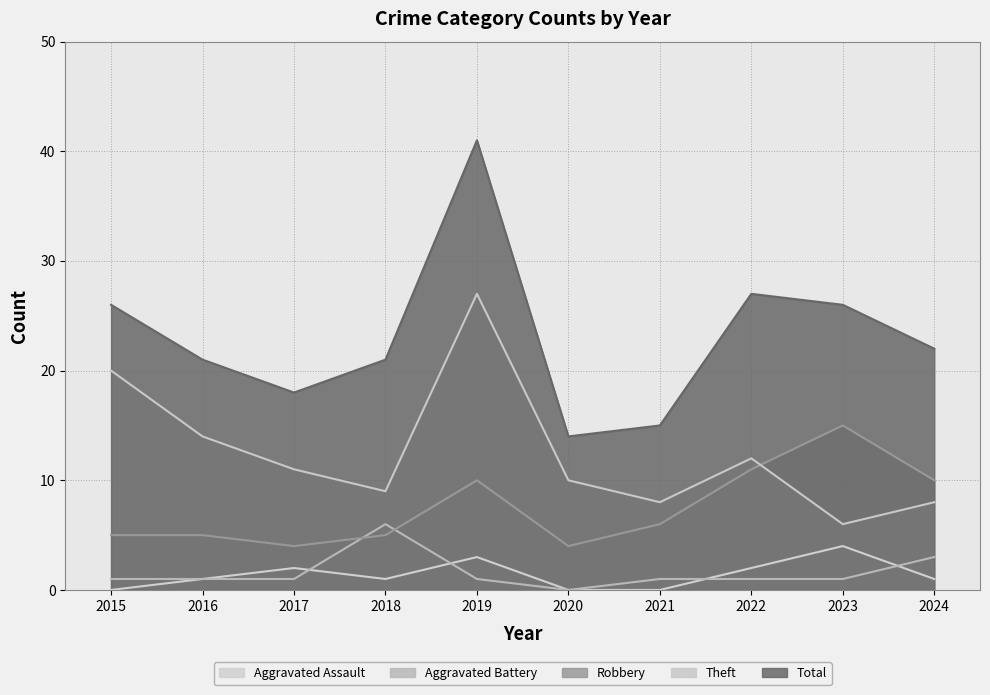

True or false: Robbery and Total cross at least once.

False